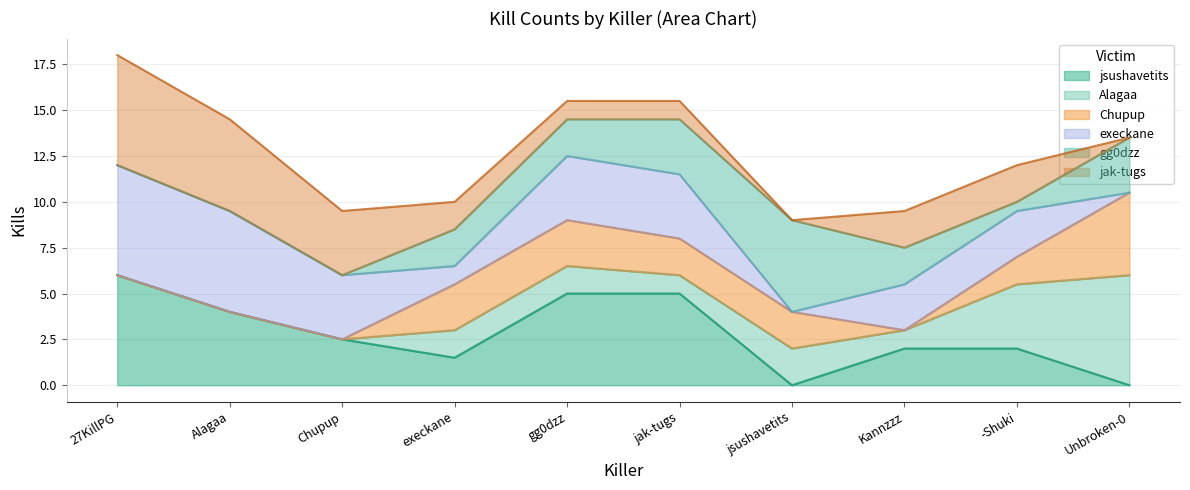

Between which two adjacent categories do Alagaa and Chupup first intersect?

jak-tugs and jsushavetits